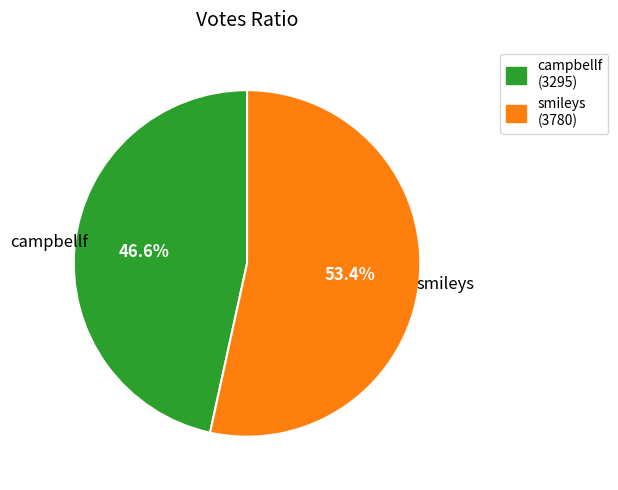

To the nearest percent, what is the difference between the largest and smallest slice percentages?

7%